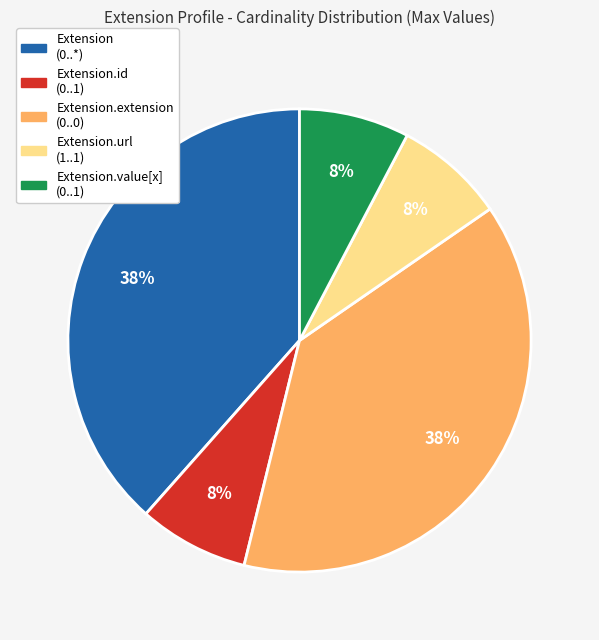

Is there any slice that represents more than half of the pie?

No